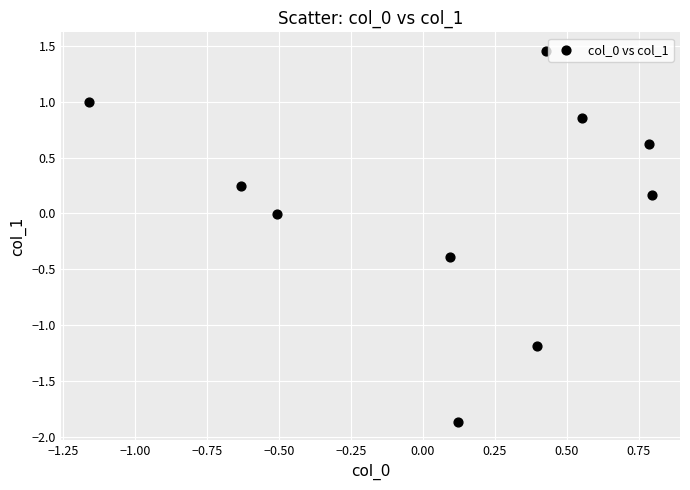

What is the range of Y values (max minus min)?

3.3